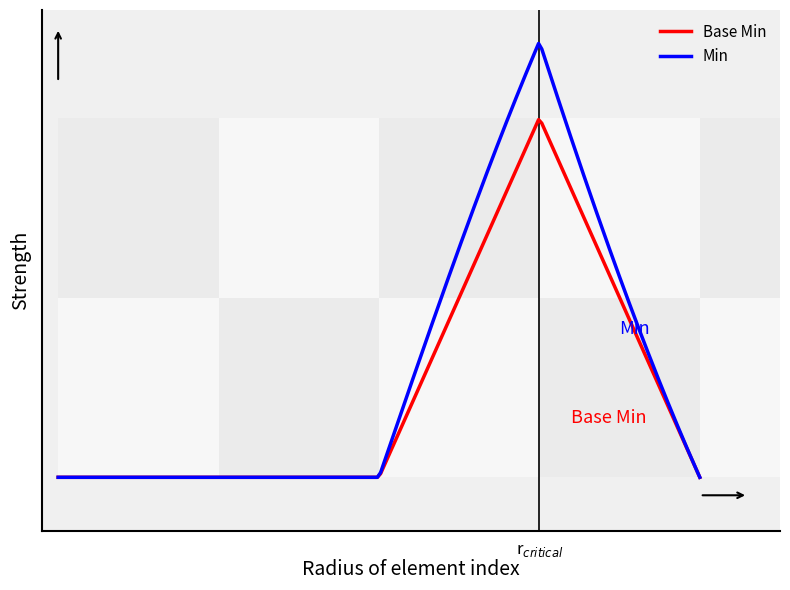

What are all the series names shown in the legend?

Base Min, Min